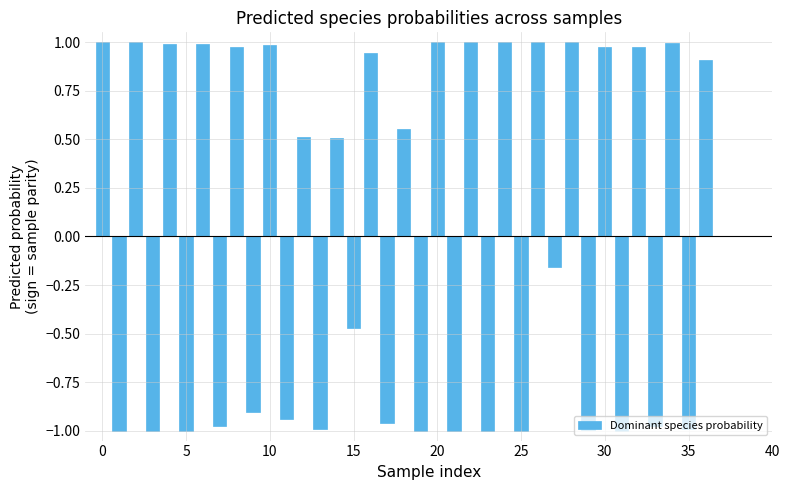

Are the bars horizontal?

No